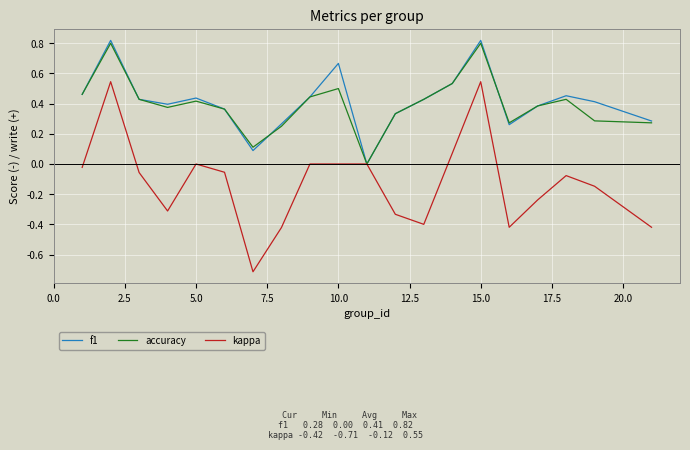

Which series has the largest range (max minus min)?

kappa